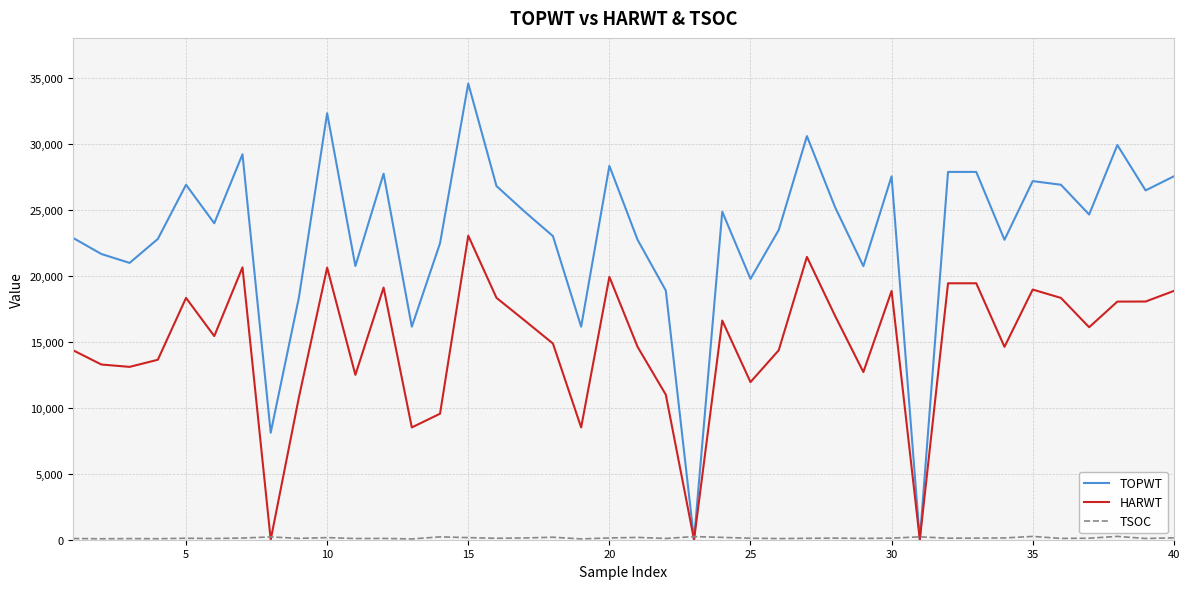

Which series has the largest range (max minus min)?

TOPWT